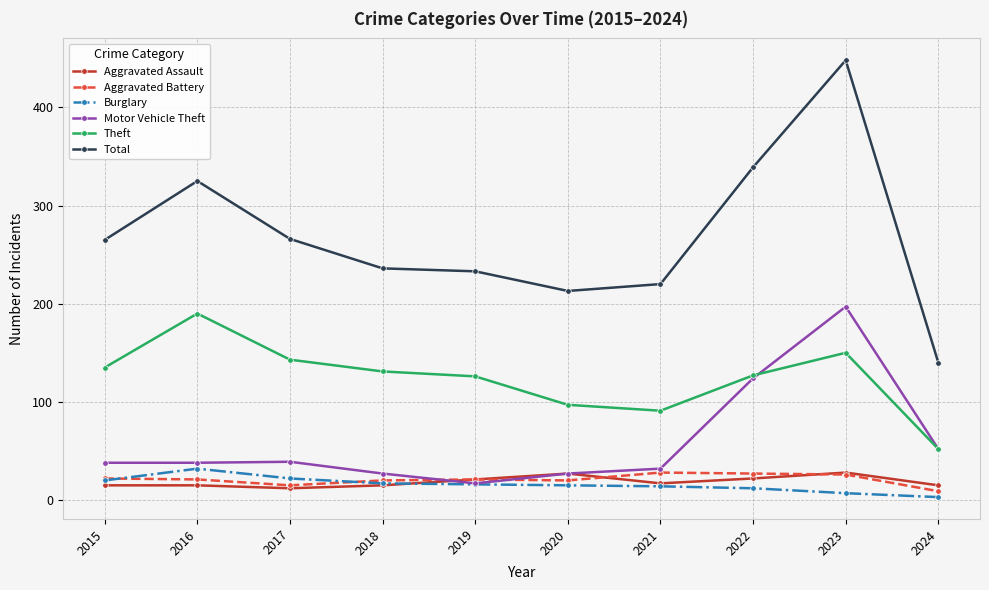

What is the maximum value for Motor Vehicle Theft?

197